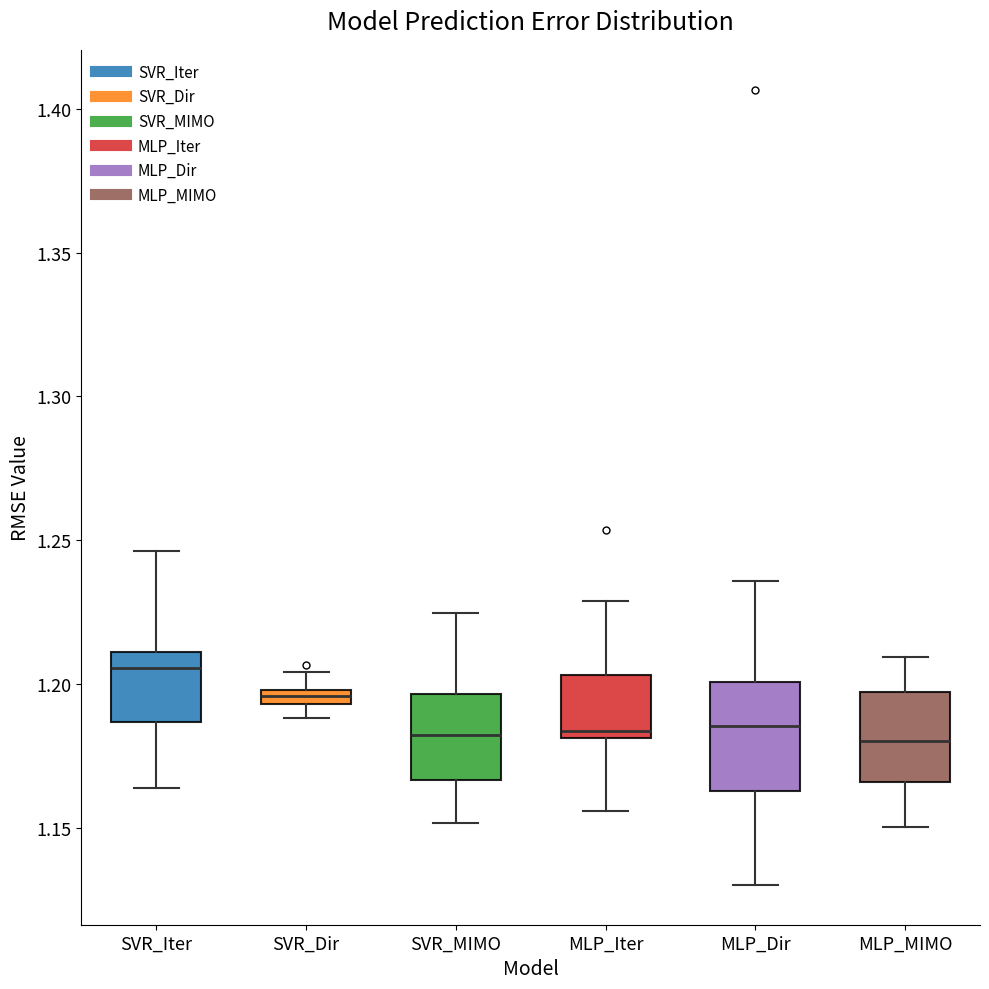

Where is the lower edge of the box for SVR_Dir on the y-axis? The values are not printed on the chart, so give them approximately, as read against the axis.

1.195